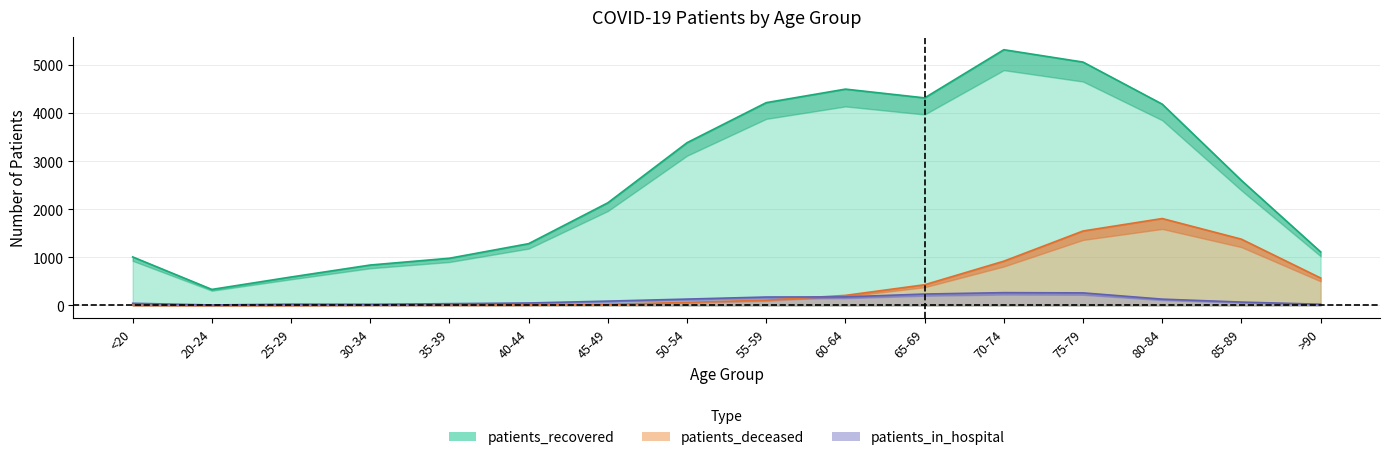

Does the chart have visible grid lines?

Yes